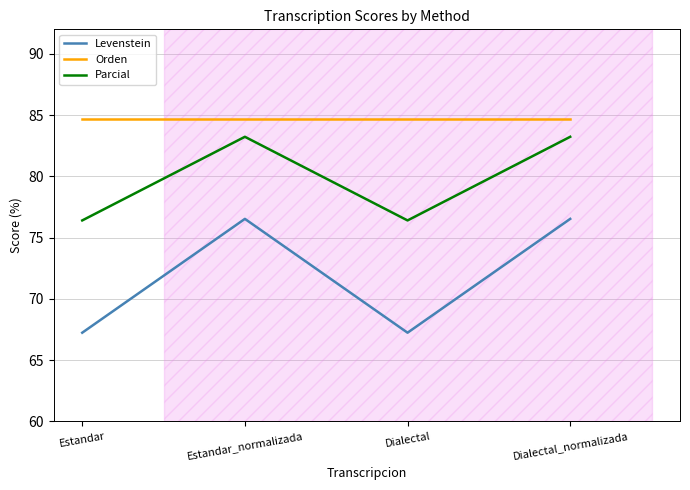

What is the maximum value for Levenstein?

76.5